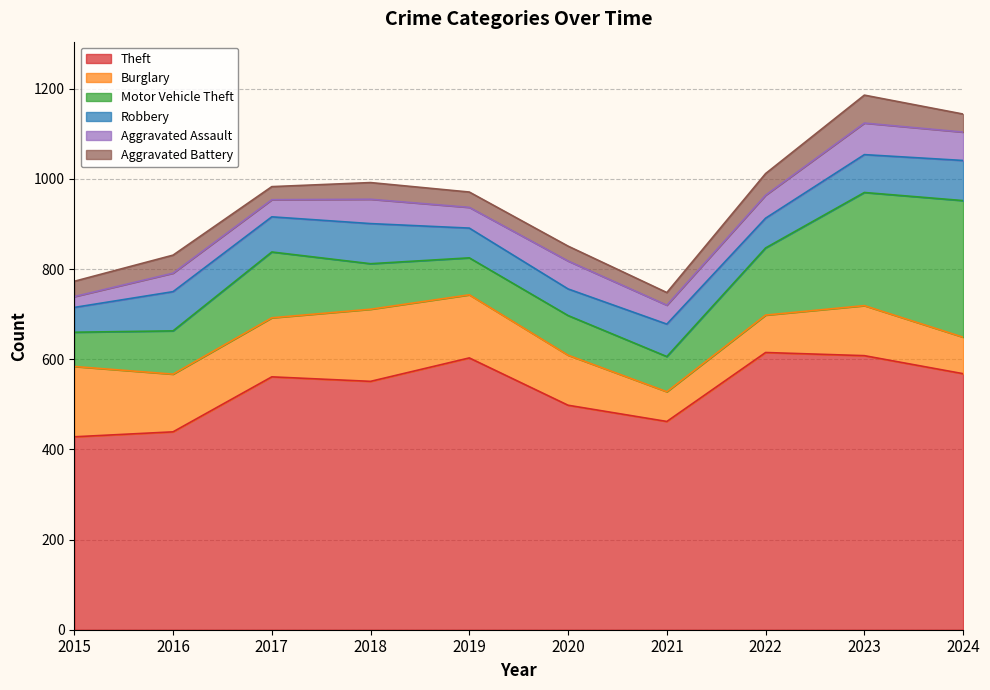

What are all the series names shown in the legend?

Theft, Burglary, Motor Vehicle Theft, Robbery, Aggravated Assault, Aggravated Battery